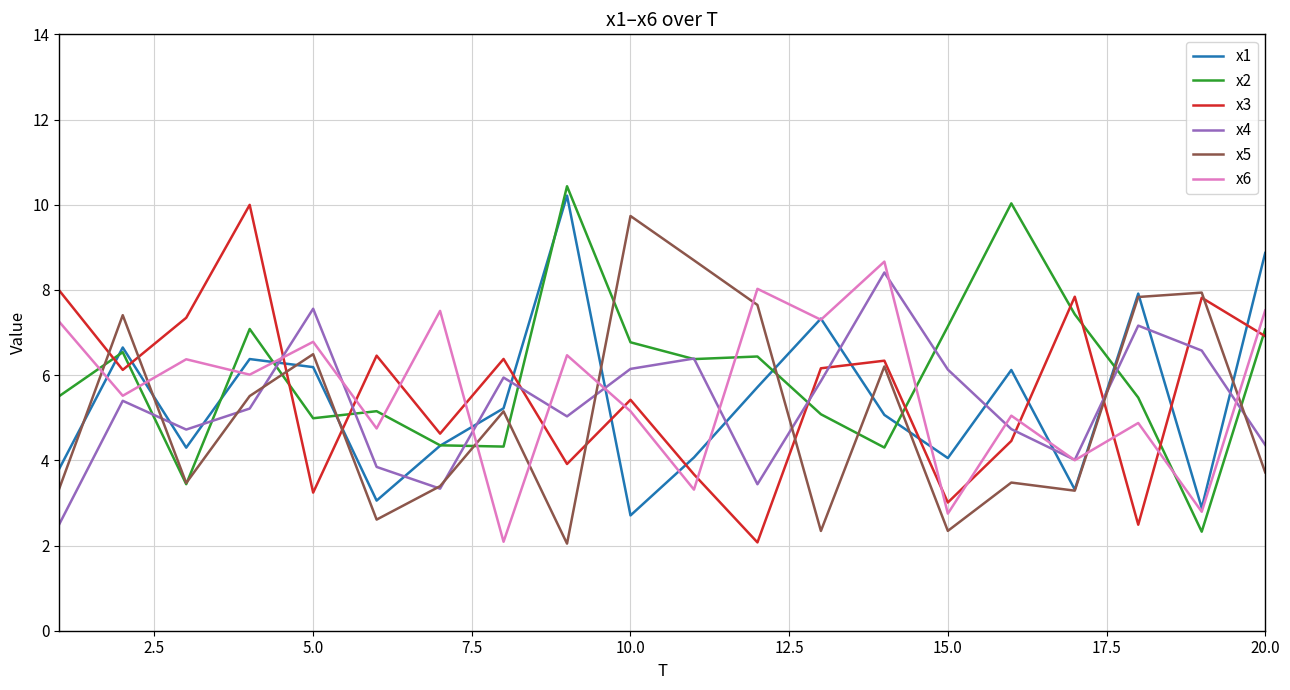

Which series ends up on top after the final intersection of x4 and x1?

x1